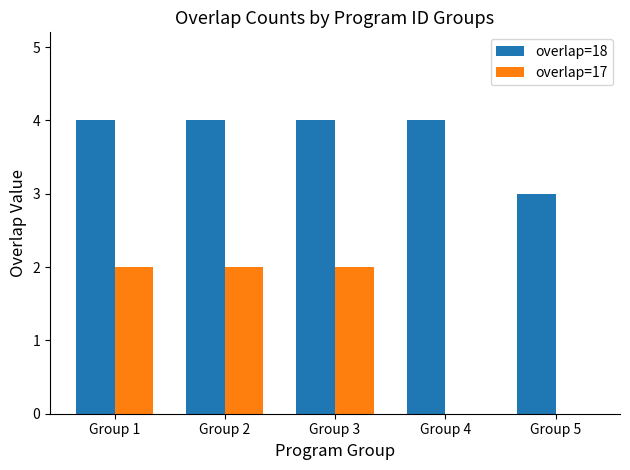

How many data points does each series have?

5